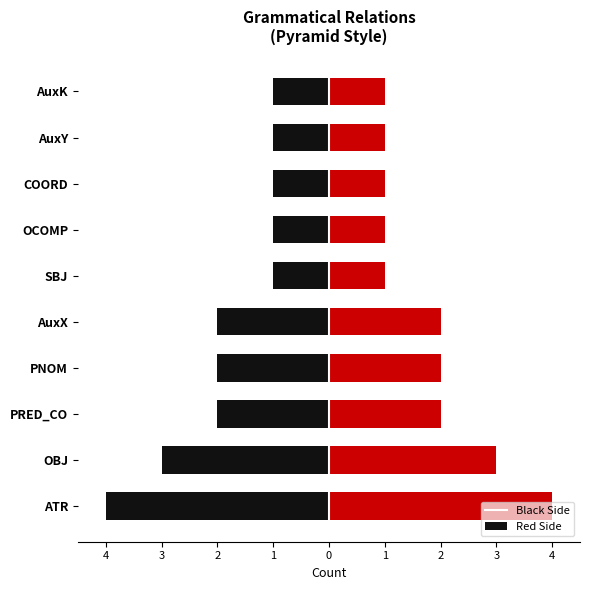

Which series has the widest spread of values?

left_count